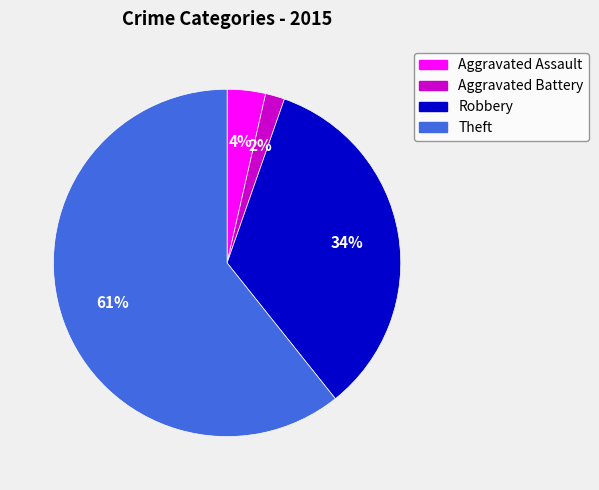

What is the smallest slice in the pie chart?

Aggravated Battery